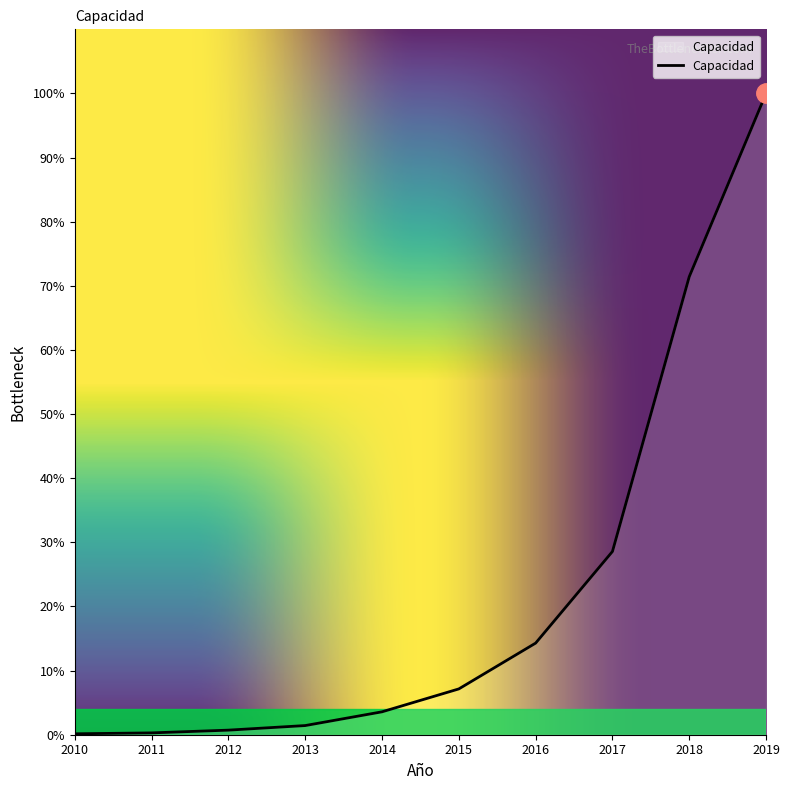

Reading right to left, what are all the values shown in this chart?

2019=700	2018=500	2017=200	2016=100	2015=50	2014=25	2013=10	2012=5	2011=2	2010=1